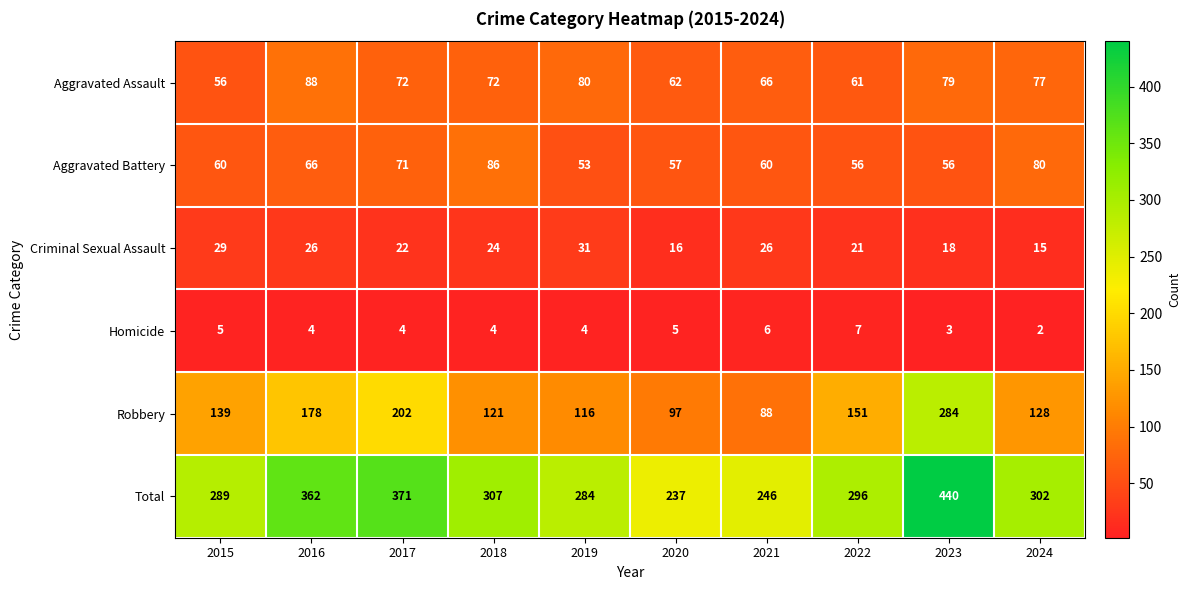

Rank the series by their maximum value, from lowest to highest.

Homicide, Criminal Sexual Assault, Aggravated Battery, Aggravated Assault, Robbery, Total